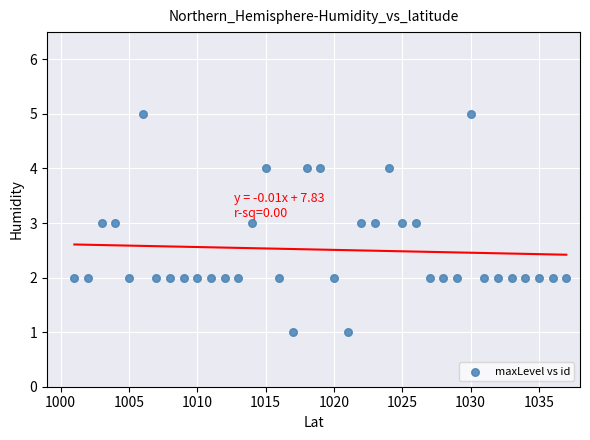

What is the range of X values (max minus min)?

36